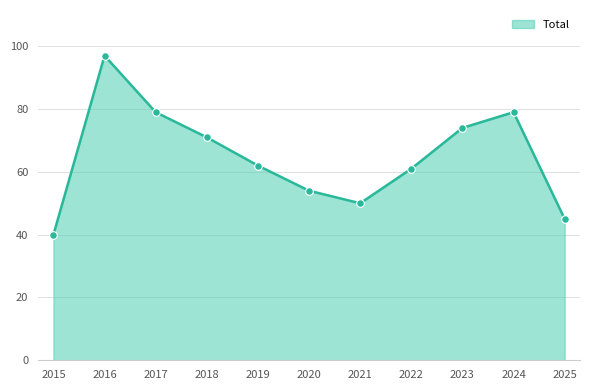

What is the change in value from 2015 to 2016?

+57